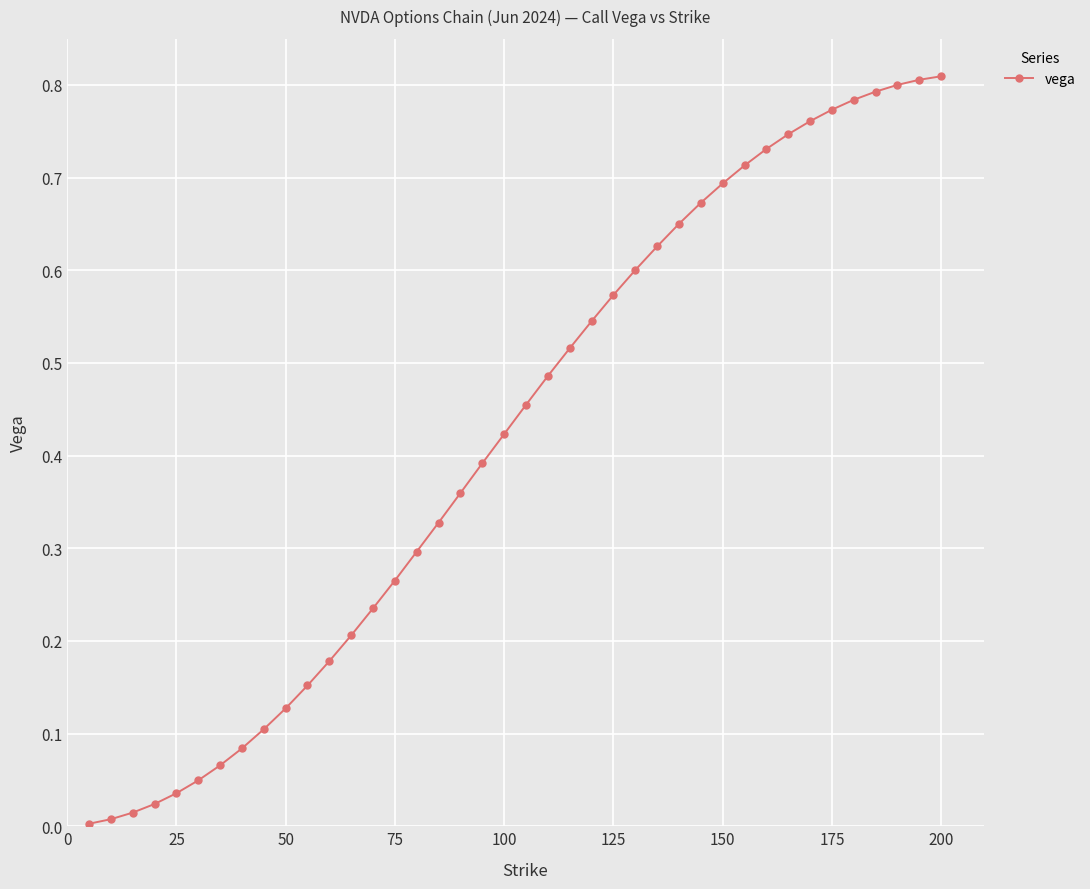

How many lines are shown in the chart?

1